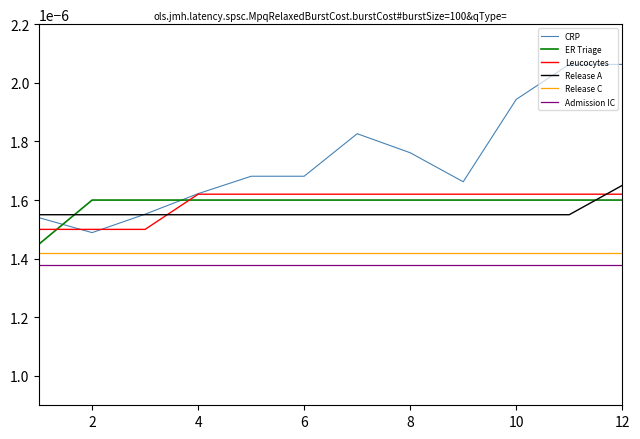

True or false: Admission IC and Release A intersect in this chart.

False